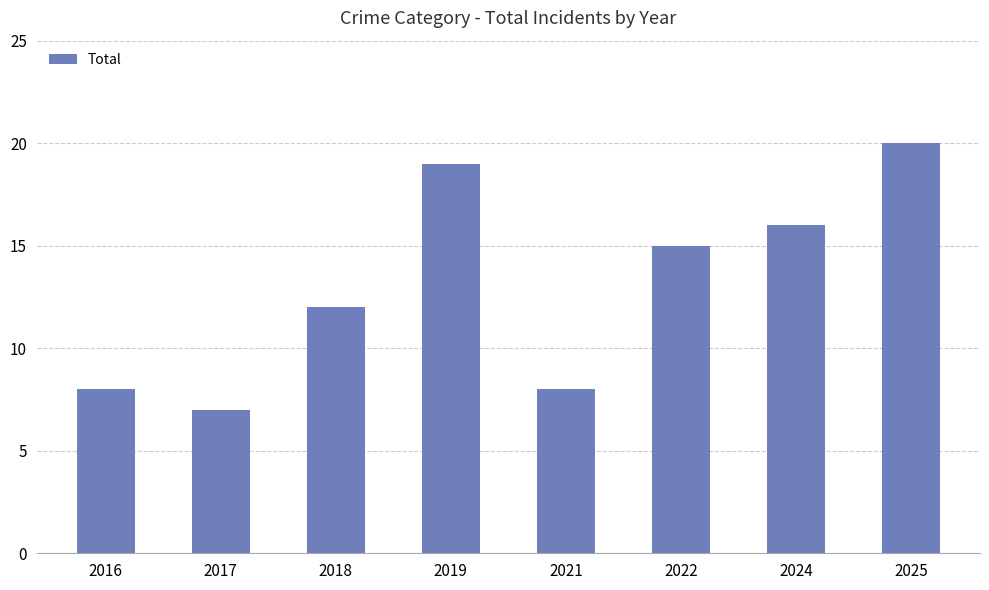

What is the value of the 1st bar from the left?

8